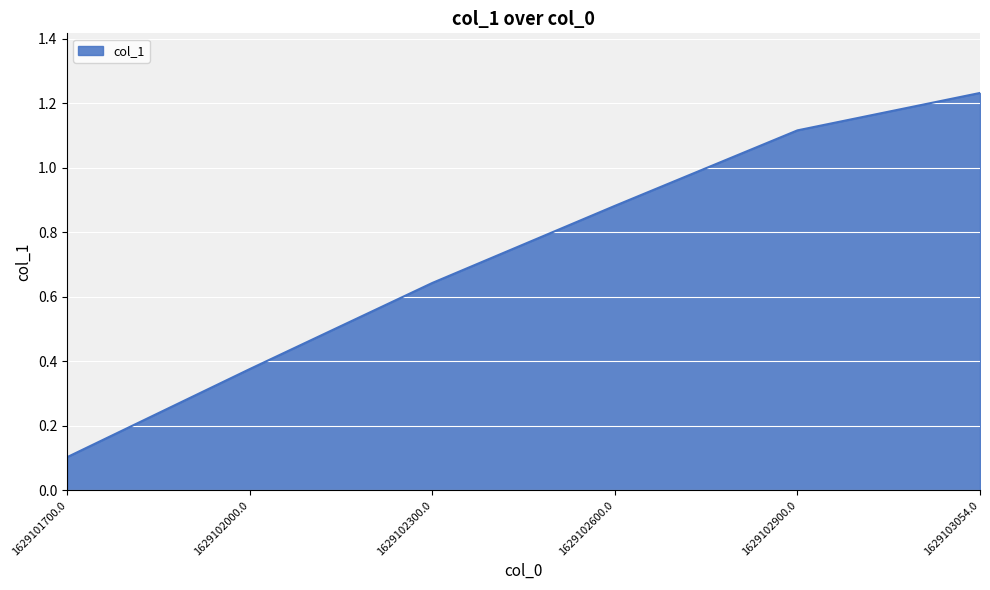

The value at 1629103054.0 is 1.7. True or false?

False